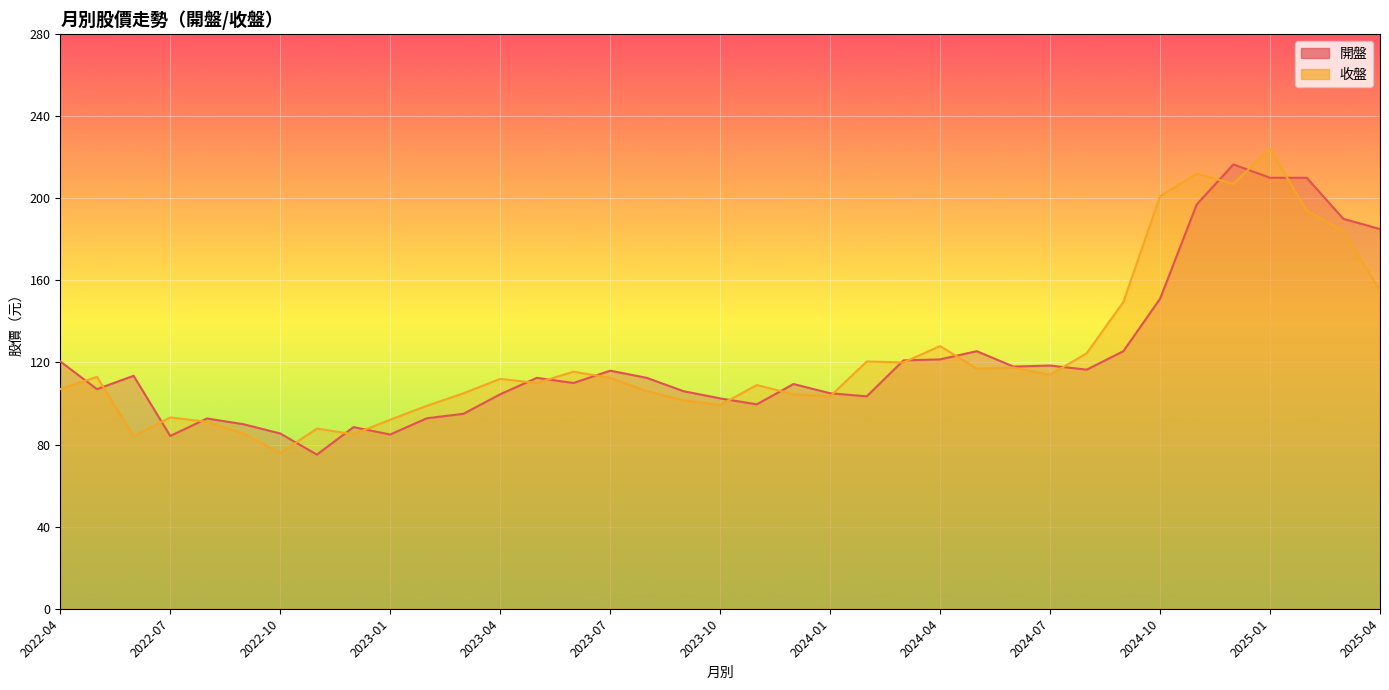

Is the value of 開盤 at 2023-08 greater than the value of 收盤 at 2023-05?

Yes